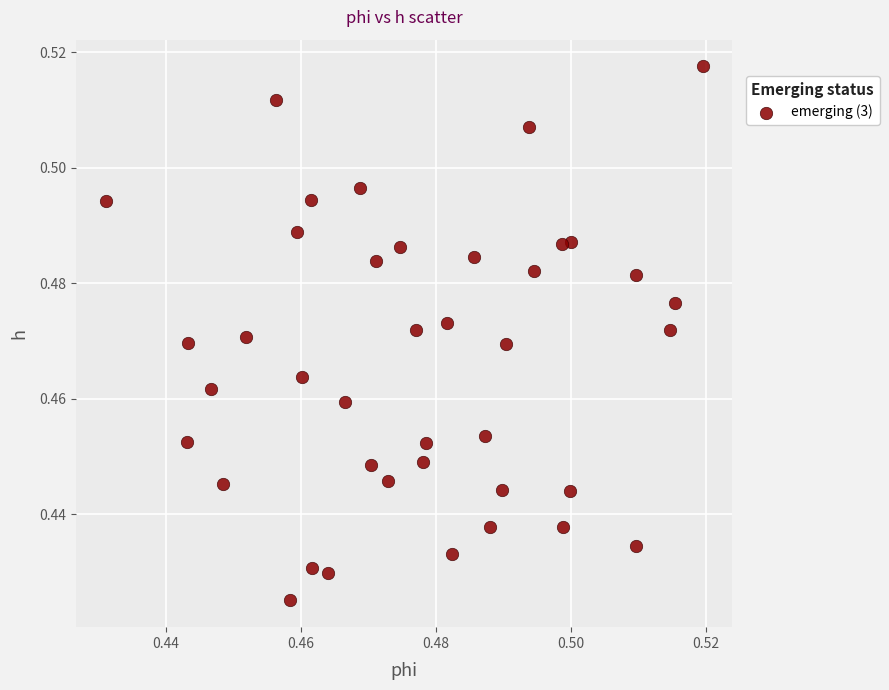

How many points are shown in the scatter plot?

40